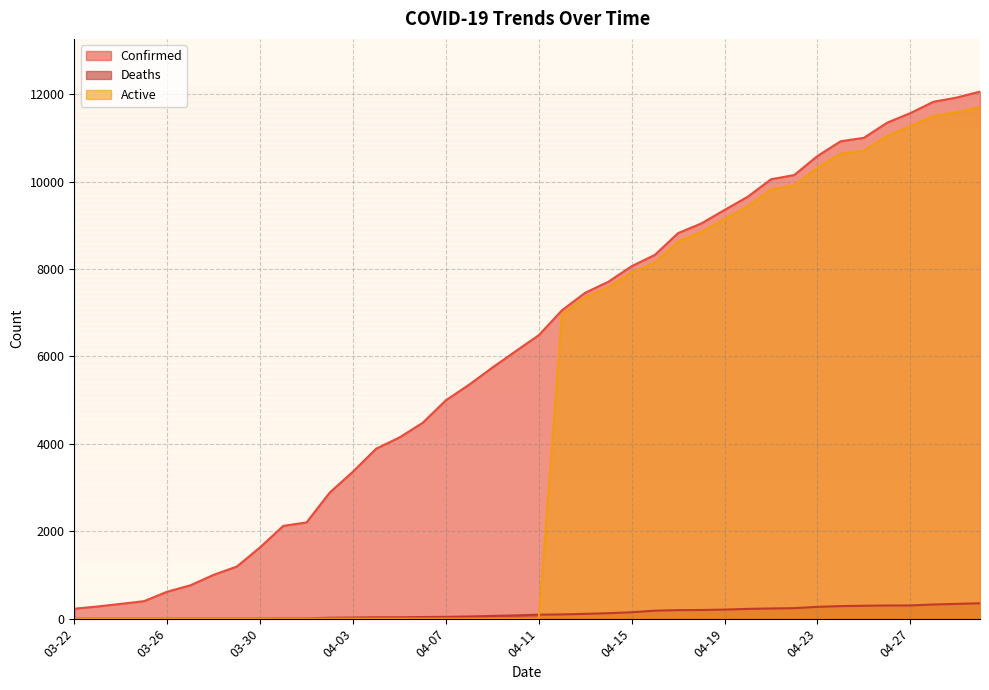

What are all the series names shown in the legend?

Confirmed, Deaths, Active